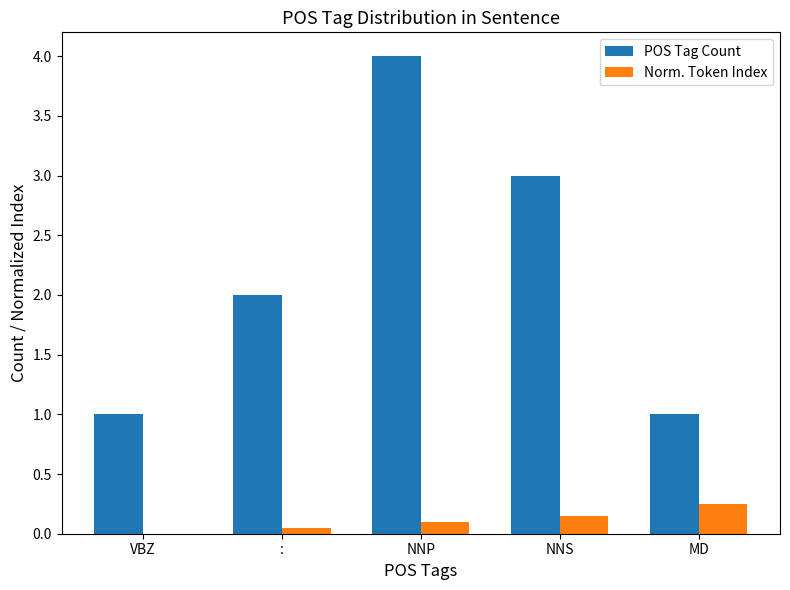

What is the maximum value shown in the chart?

4.0